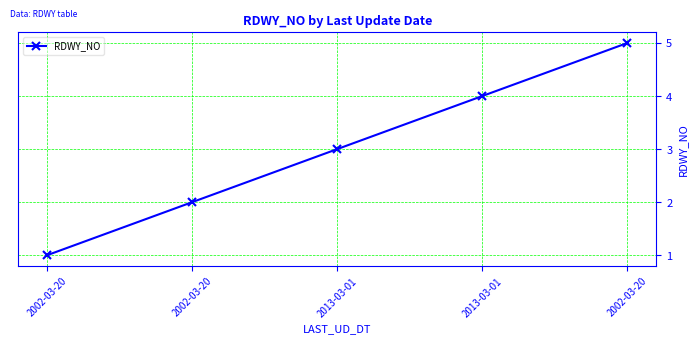

List the labels in order of value, smallest first.

2002-03-20, 2002-03-20, 2013-03-01, 2013-03-01, 2002-03-20